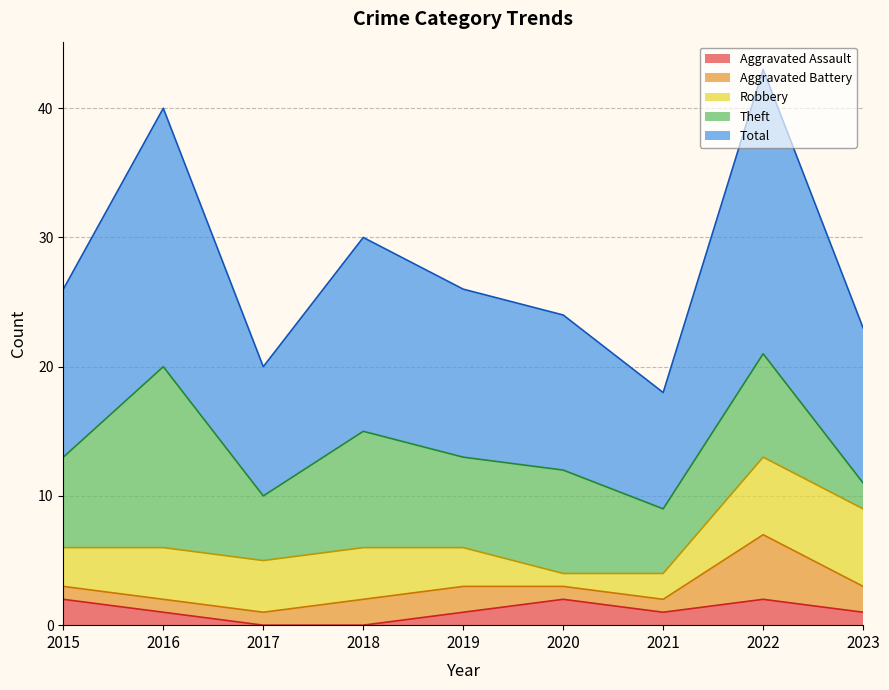

Reading left to right, transcribe all the data shown in this chart.

Aggravated Assault: 2015=2	2016=1	2017=0	2018=0	2019=1	2020=2	2021=1	2022=2	2023=1
Aggravated Battery: 2015=1	2016=1	2017=1	2018=2	2019=2	2020=1	2021=1	2022=5	2023=2
Robbery: 2015=3	2016=4	2017=4	2018=4	2019=3	2020=1	2021=2	2022=6	2023=6
Theft: 2015=7	2016=14	2017=5	2018=9	2019=7	2020=8	2021=5	2022=8	2023=2
Total: 2015=13	2016=20	2017=10	2018=15	2019=13	2020=12	2021=9	2022=22	2023=12